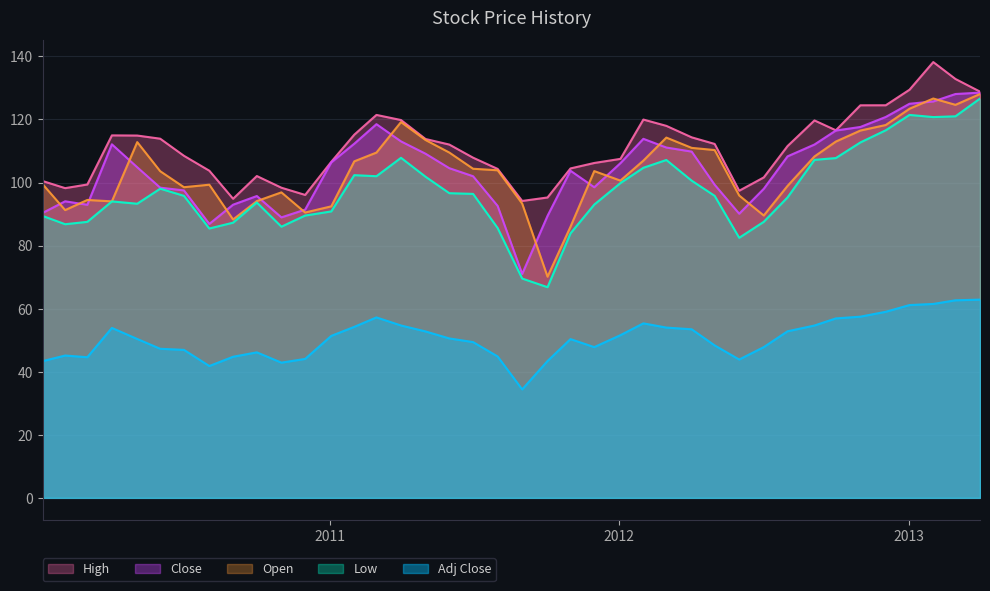

What is the lowest value of the Close series?

71.0